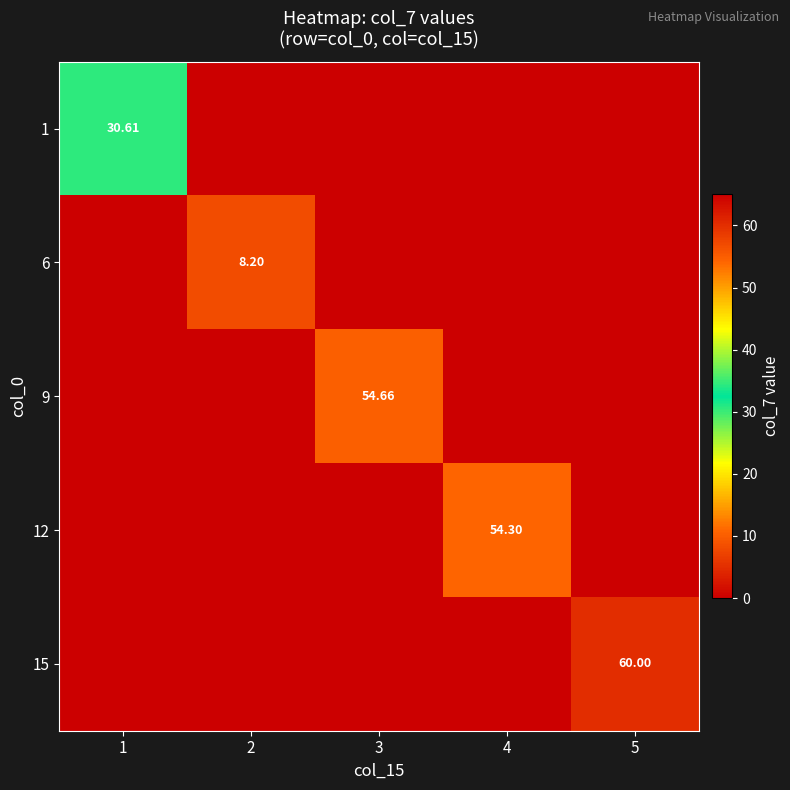

Rank the series at 4 from lowest to highest value.

1, 6, 9, 15, 12